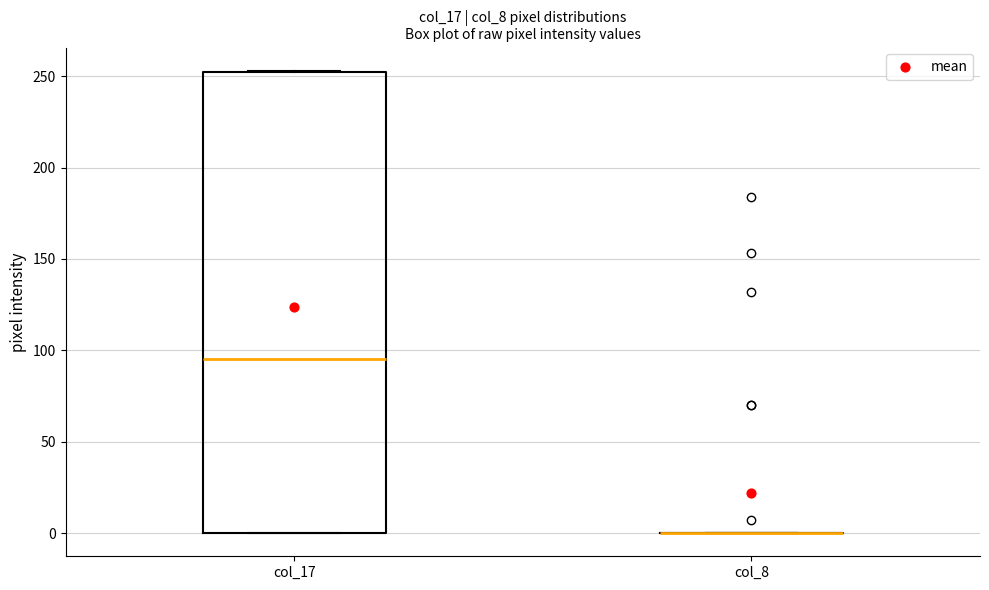

Which box is the tallest, from its lower edge to its upper edge?

col_17